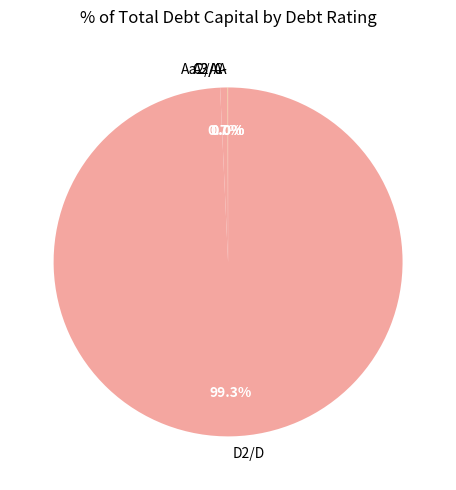

Which category accounts for the majority?

D2/D